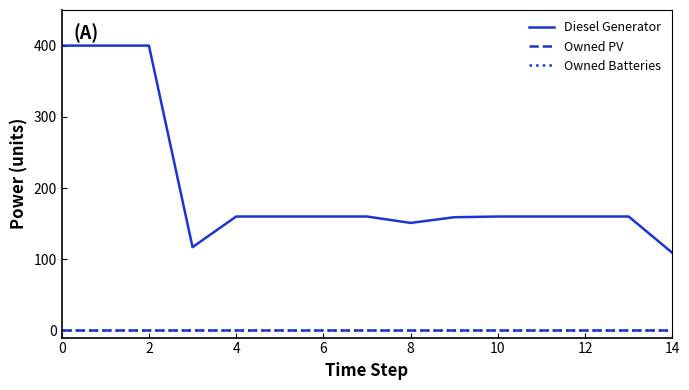

Does the chart display data point markers on the line(s)?

No